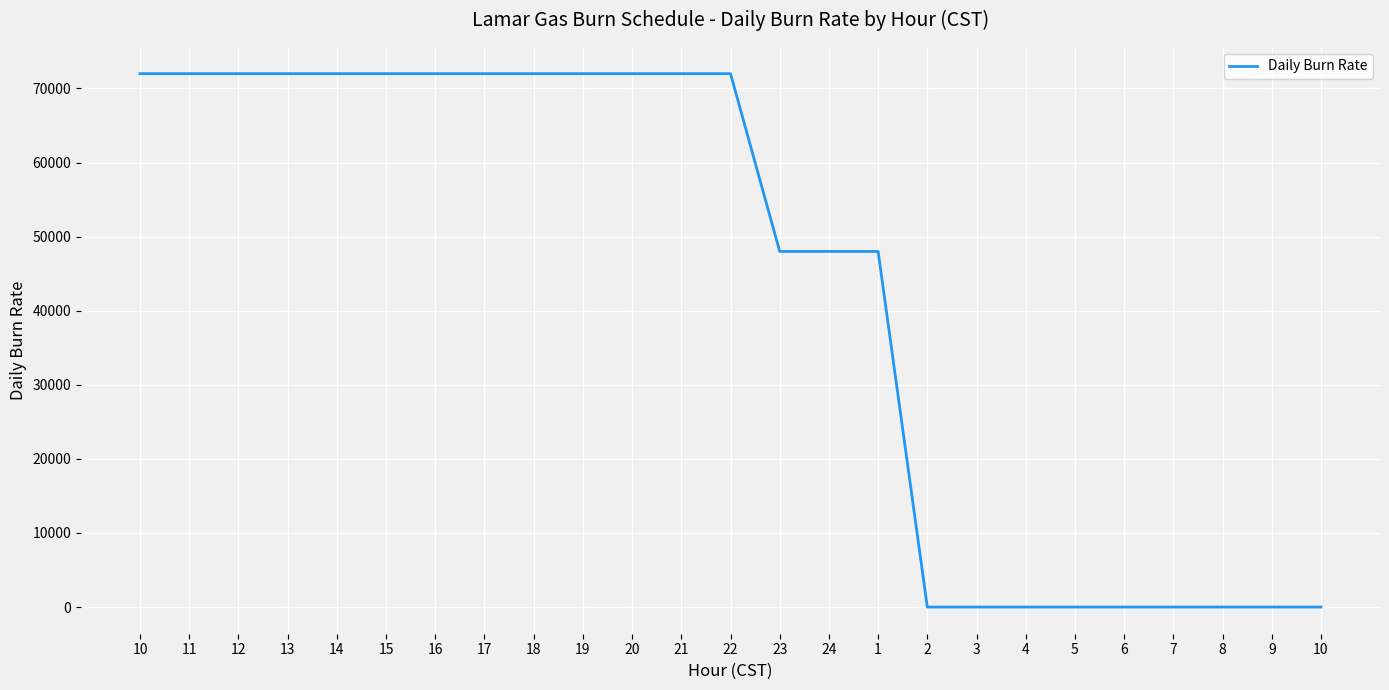

Is this an area chart (filled region under the line)?

No